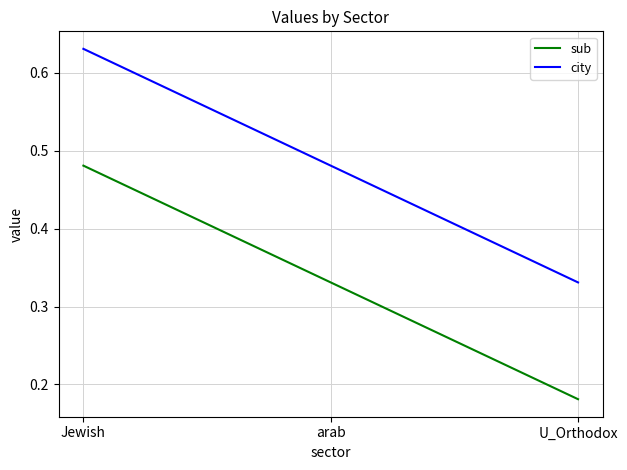

What is the sum of all city values?

1.4